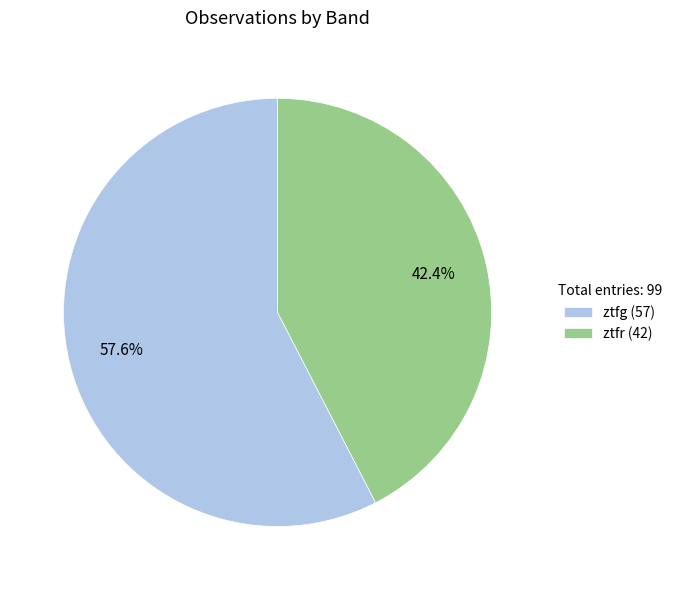

What percentage is the ztfg slice, to the nearest percent?

58%